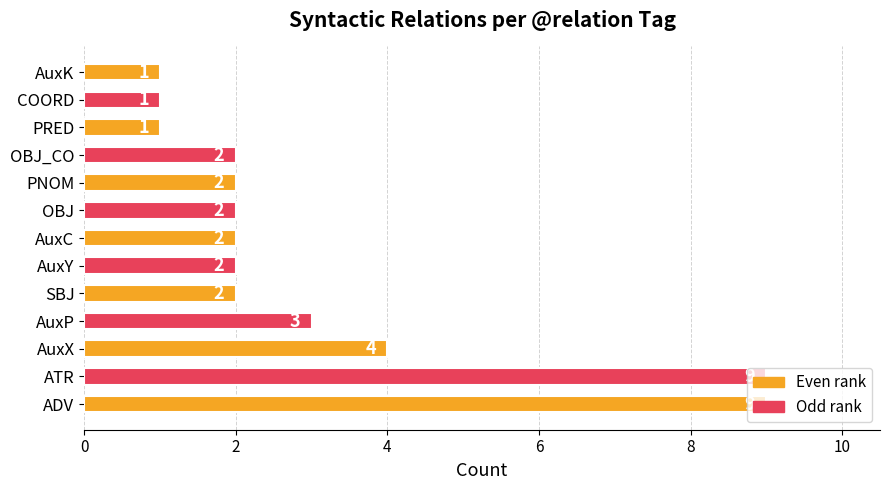

What is the greatest value displayed?

9